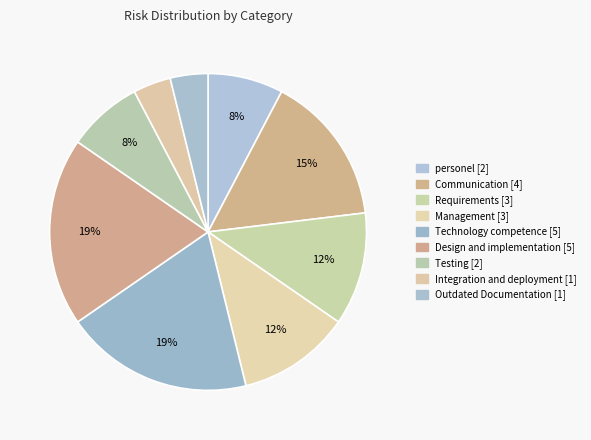

How many slices are in this pie chart?

9